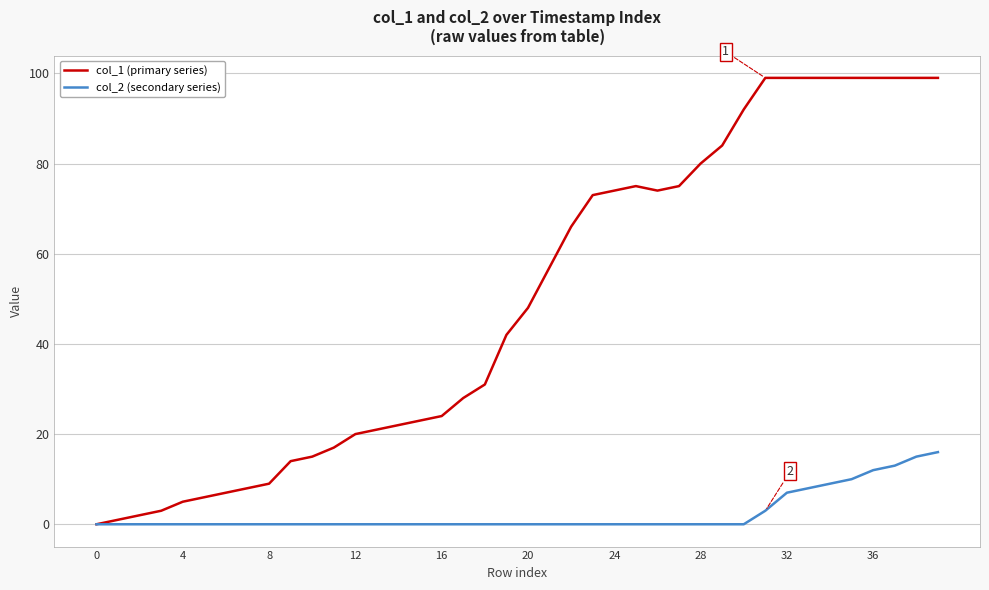

What is the average value of the col_2 (secondary series) series?

2